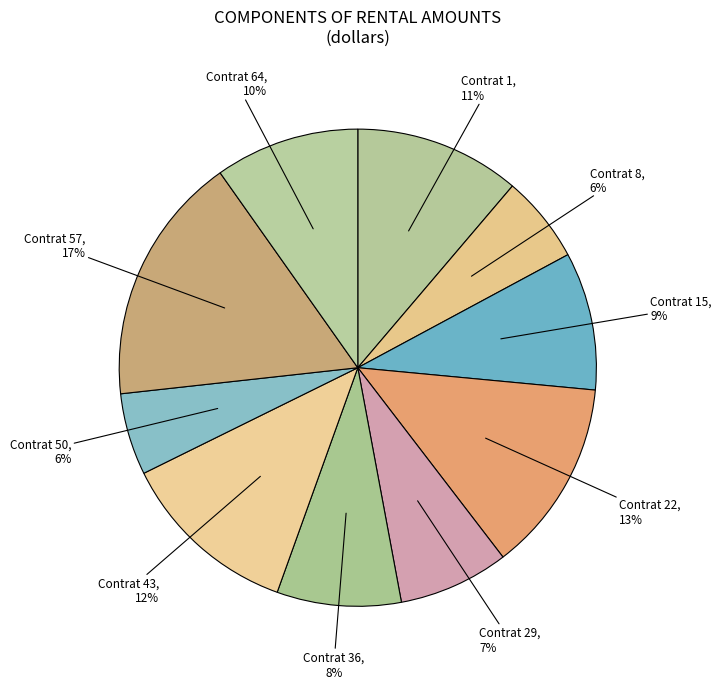

To the nearest percent, what percentage of the pie is Contrat 8?

6%